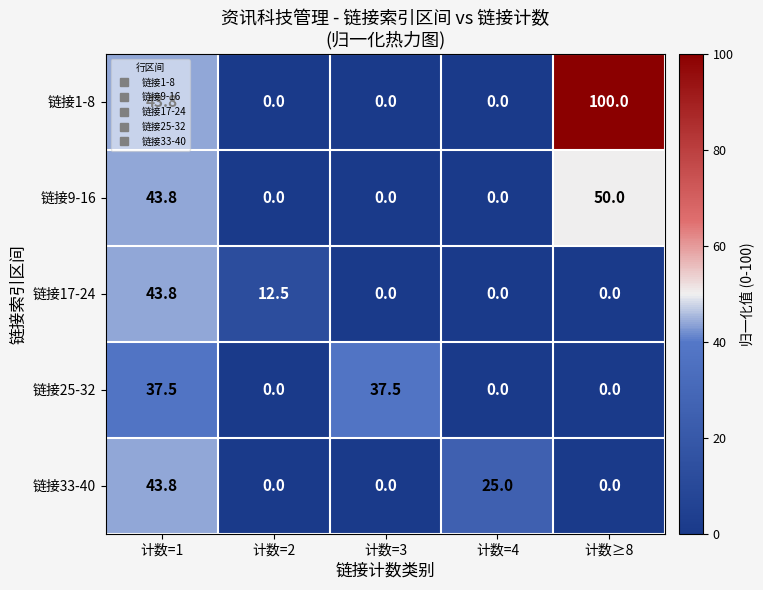

Is it true that 链接17-24 equals 12.5 at 计数=2?

True